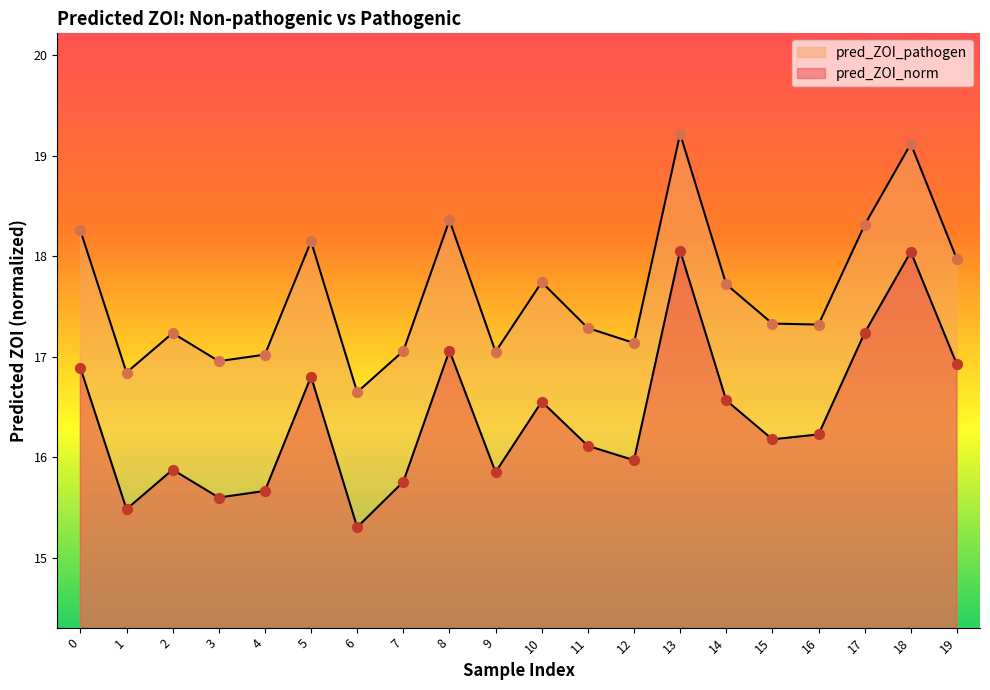

Which series contains the lowest Y value?

pred_ZOI_norm